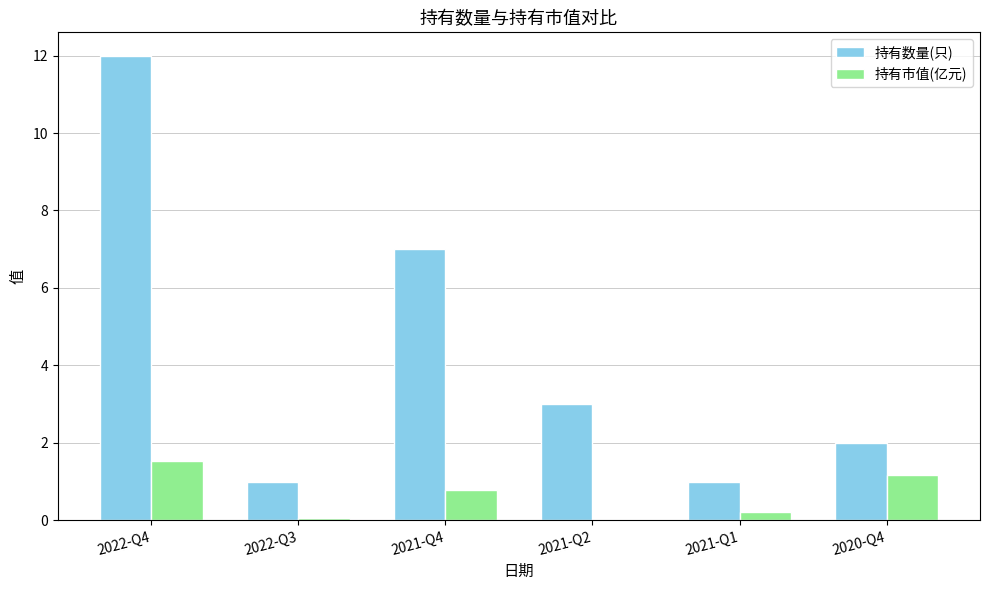

Which series has the widest spread of values?

持有数量(只)